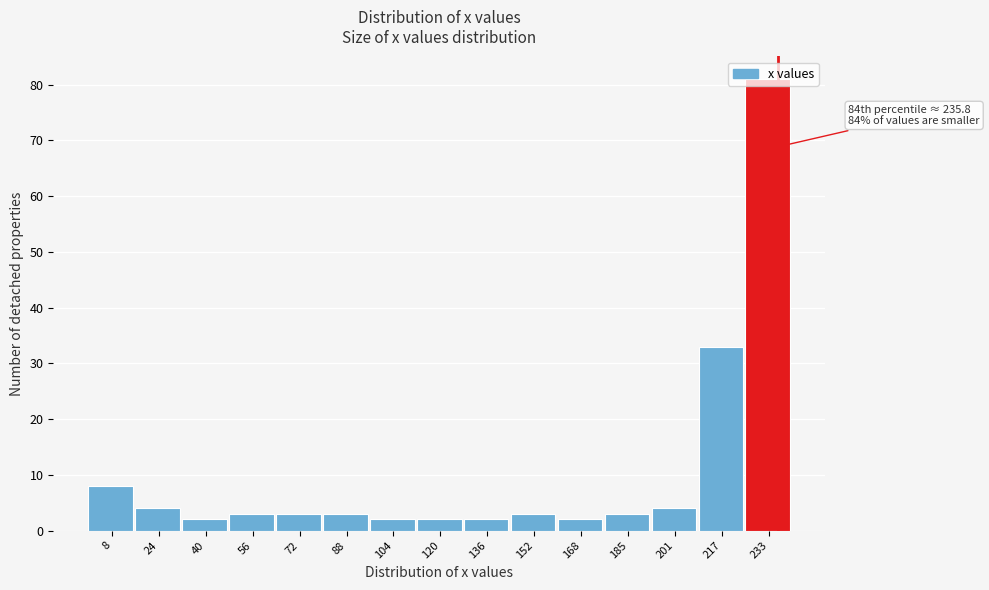

Over which range of the x-axis is the bar tallest?

224 to 240